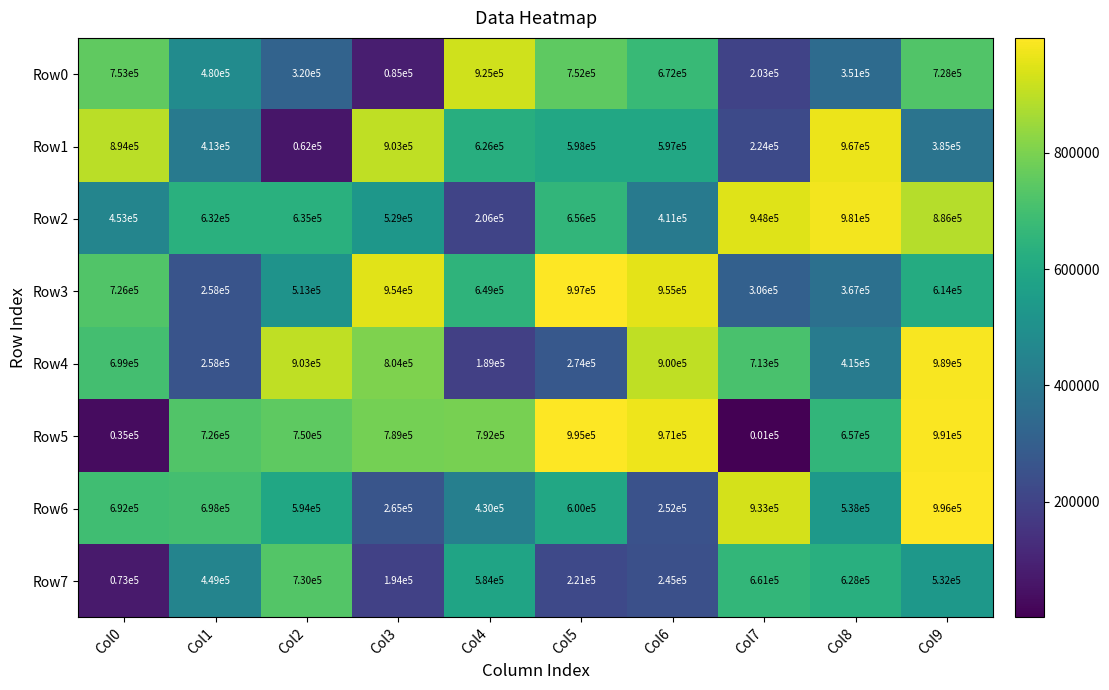

Between Col4 and Col8, which series saw the biggest shift?

Row2